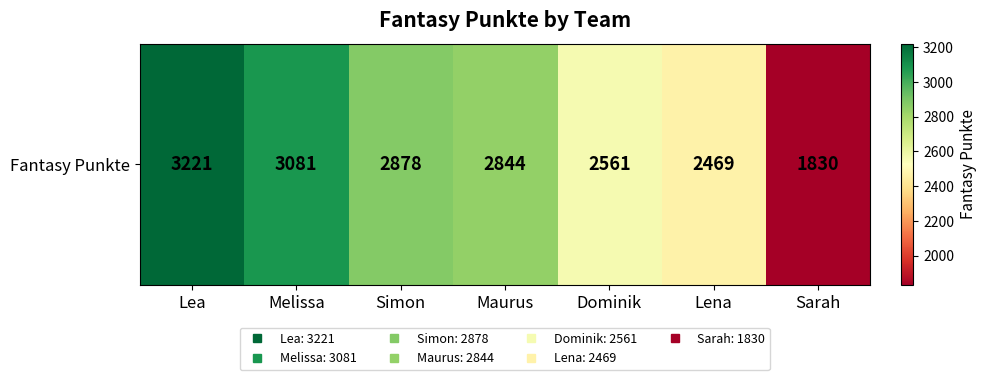

How many data points does each series have?

7